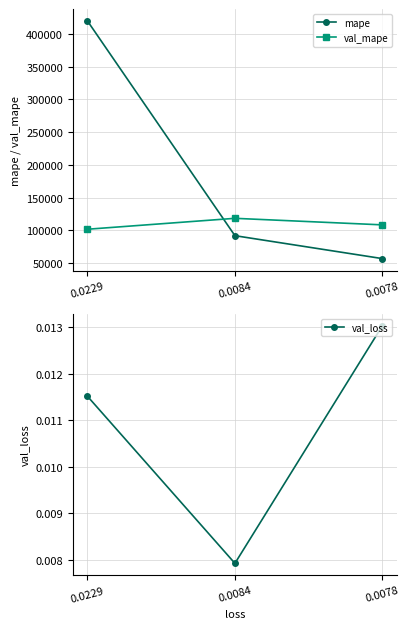

What is the maximum value shown in the chart?

419670.7